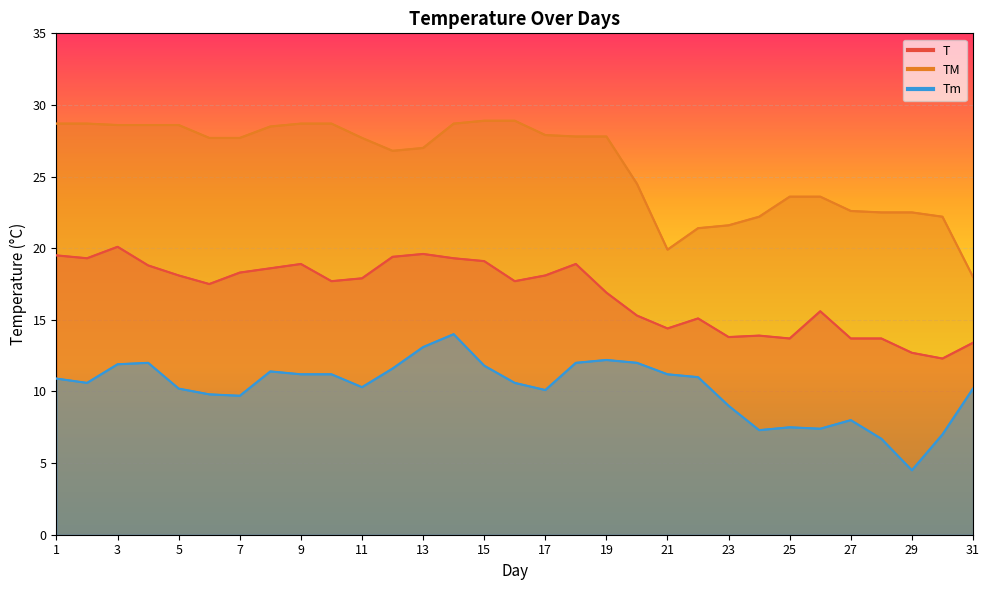

What is the difference between the maximum and minimum values in the TM series?

10.9